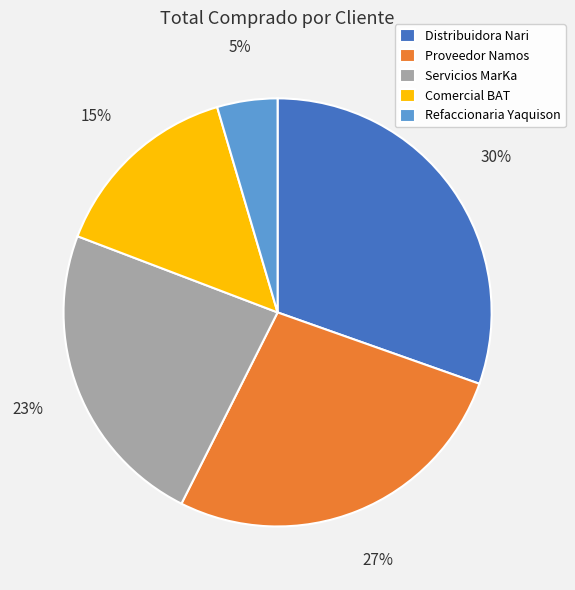

Is it true that Servicios MarKa is 33% of the pie?

False